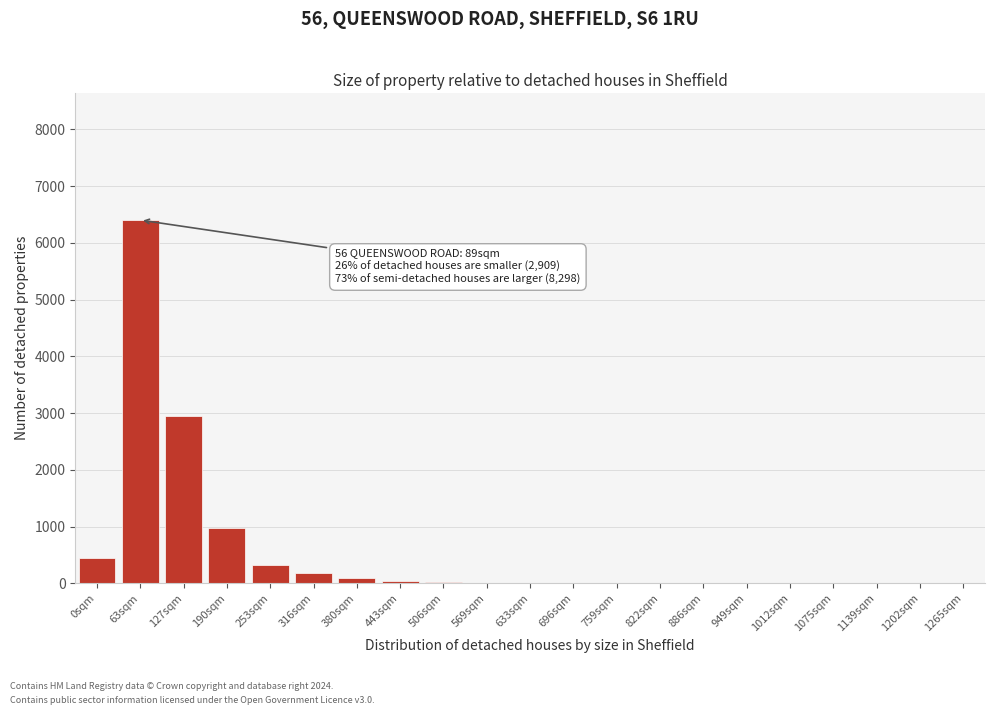

What is the sum of all values?

11458